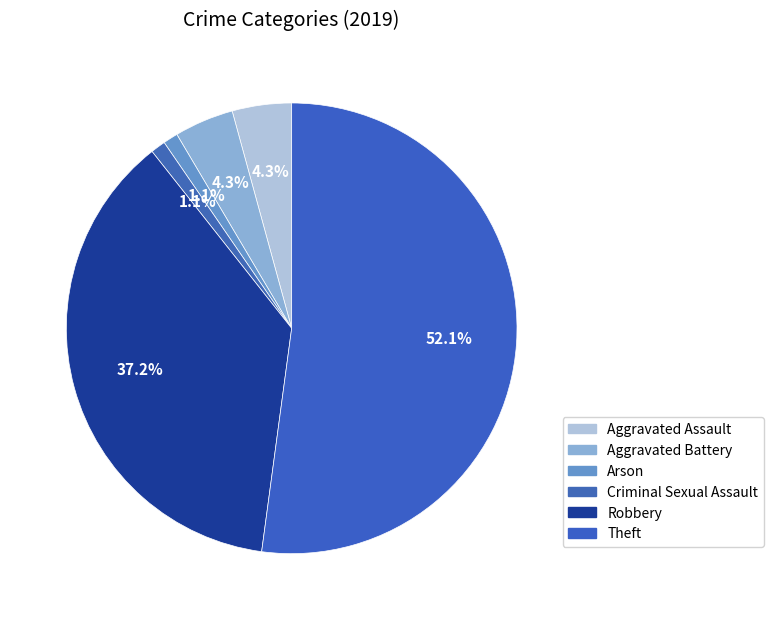

Is there any slice that represents more than half of the pie?

Yes